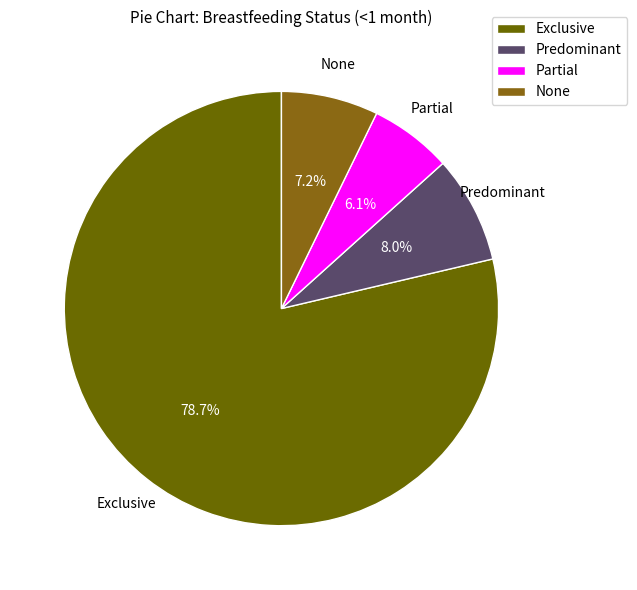

What is the largest slice in the pie chart?

Exclusive